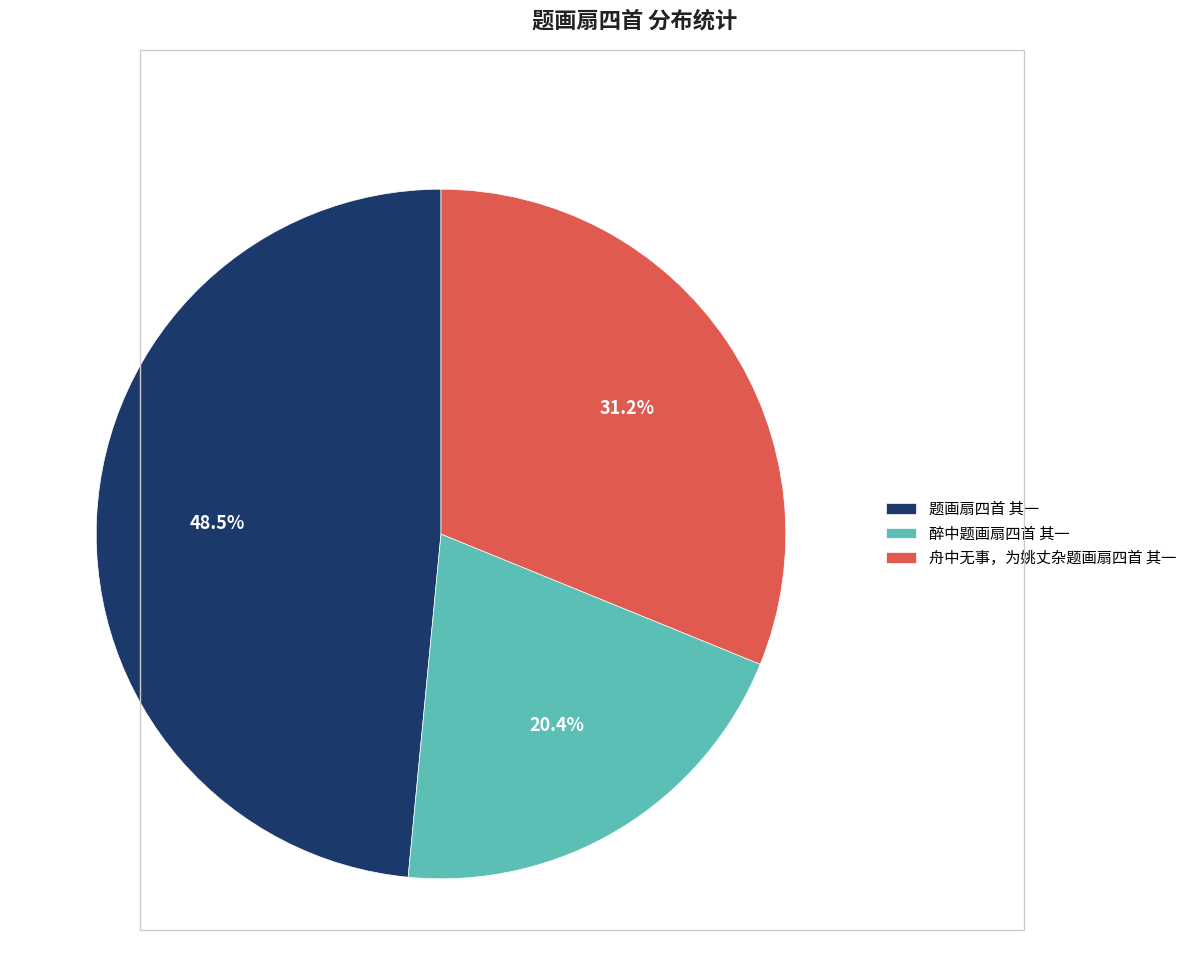

Which has a higher value, 醉中题画扇四首 其一 or 舟中无事，为姚丈杂题画扇四首 其一?

舟中无事，为姚丈杂题画扇四首 其一